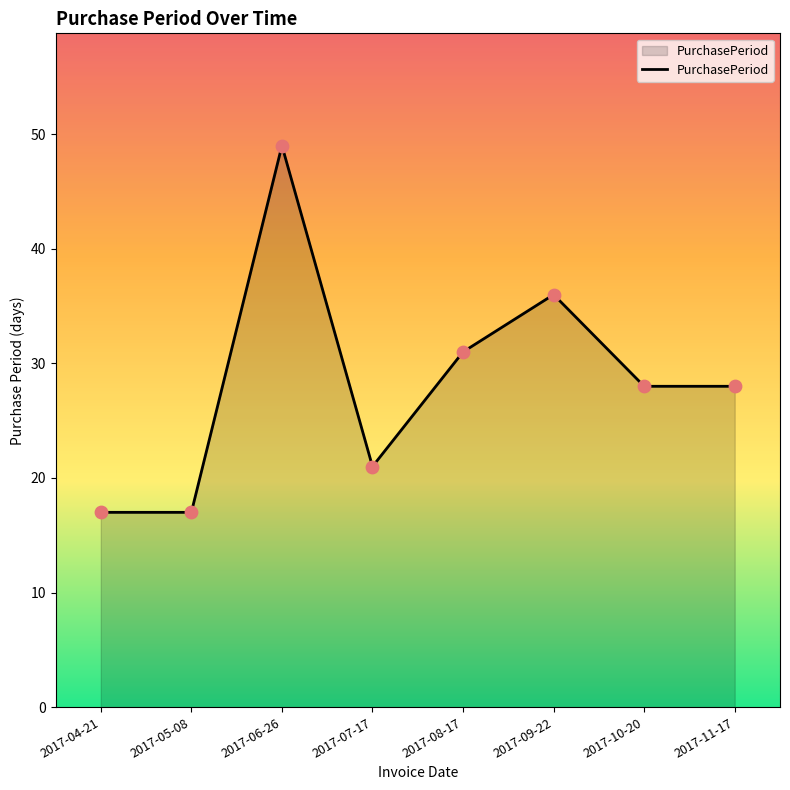

What is the change in value from 2017-07-17 to 2017-09-22?

+15